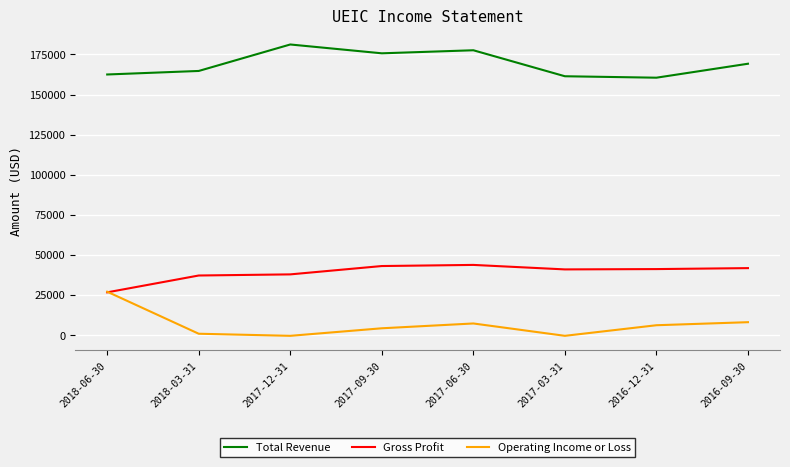

Is the value of Total Revenue at 2018-06-30 greater than the value of Gross Profit at 2017-03-31?

Yes